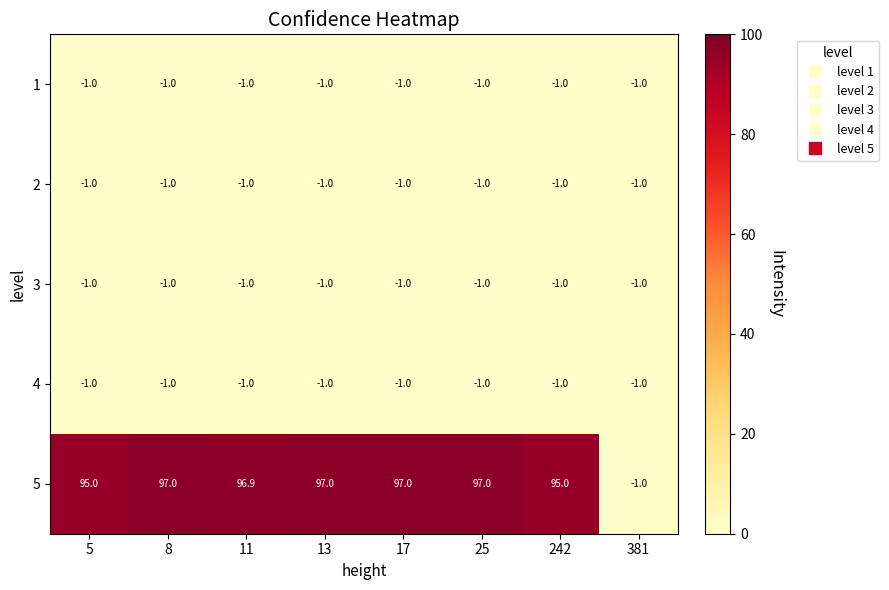

Which series has the largest total across all categories?

5